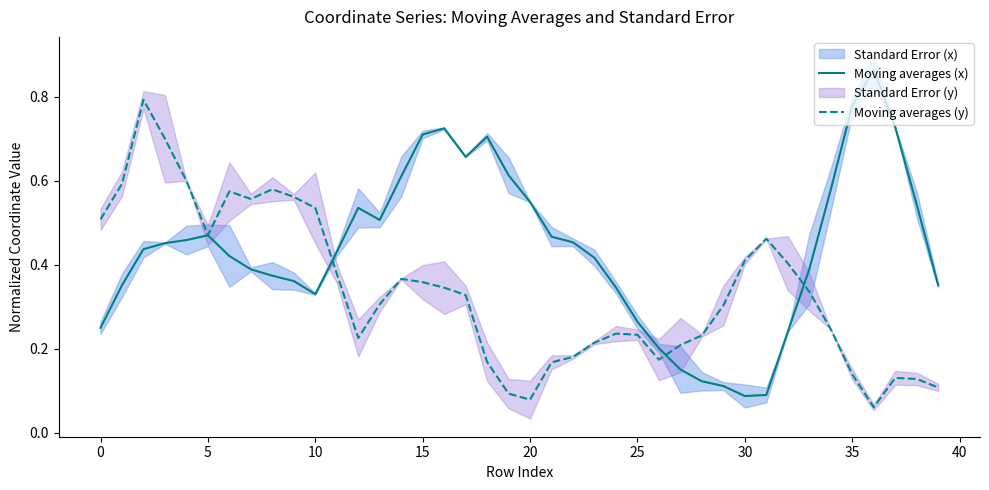

What is the maximum value shown in the chart?

0.9